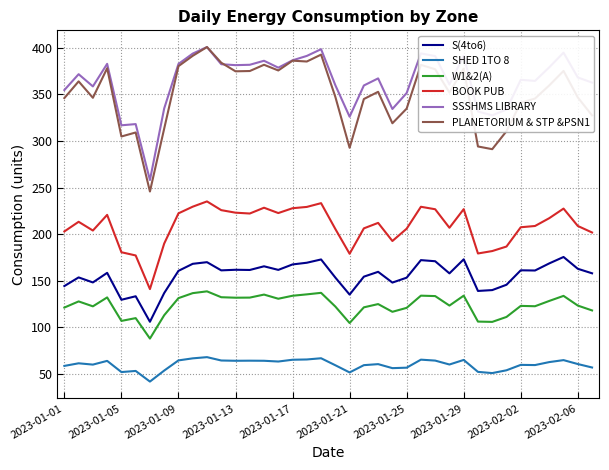

True or false: BOOK PUB and SSSHMS LIBRARY intersect in this chart.

False